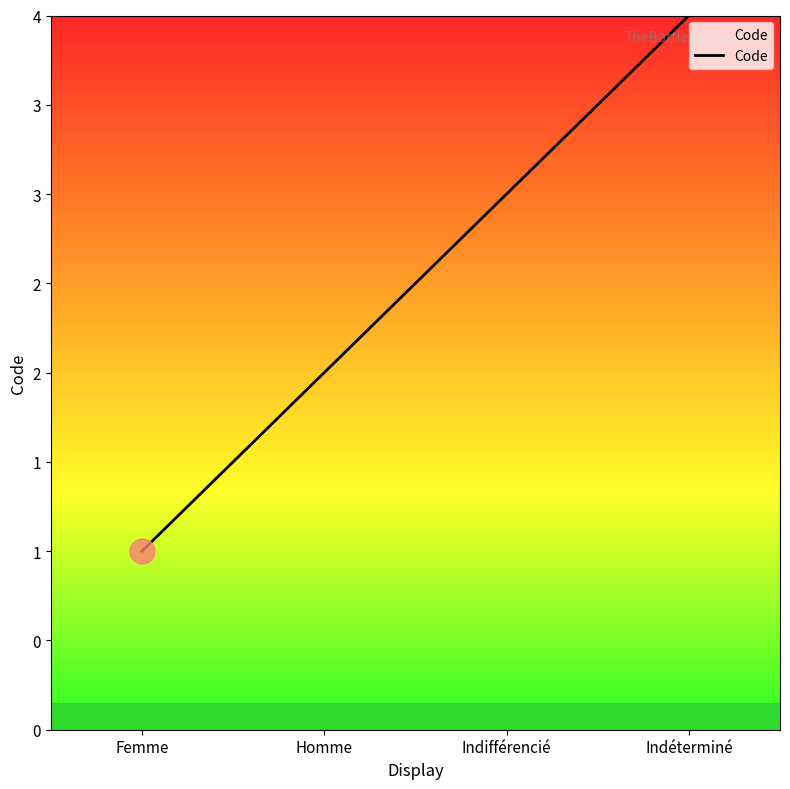

Does the chart have visible grid lines?

No